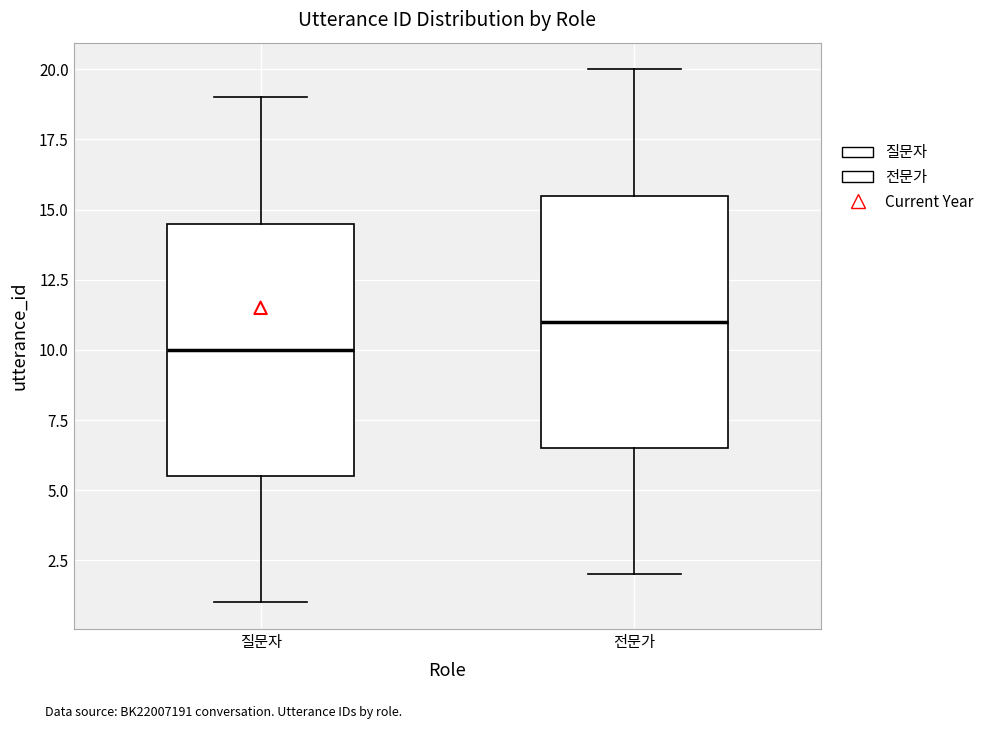

Reading left to right, transcribe this box plot: for each box, give where its median line is, the range the box spans, and where its two whiskers end, as read against the y-axis. The values are not printed on the chart, so give them approximately, as read against the axis.

질문자: median 10.0, box 5.5 to 14.5, whiskers 1.0 to 19.0
전문가: median 11.0, box 6.5 to 15.5, whiskers 2.0 to 20.0